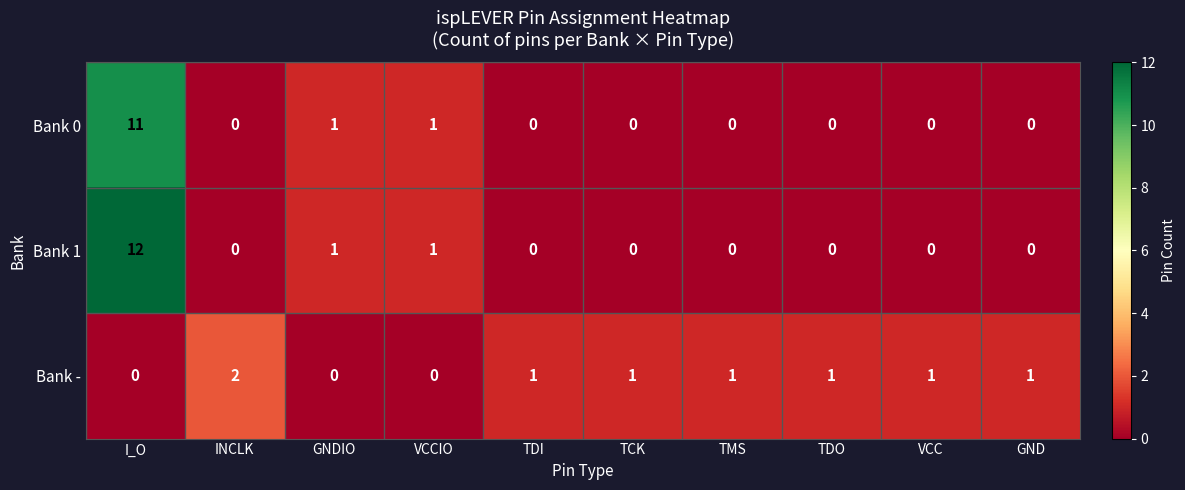

At which category does the chart reach its peak across all series?

I_O